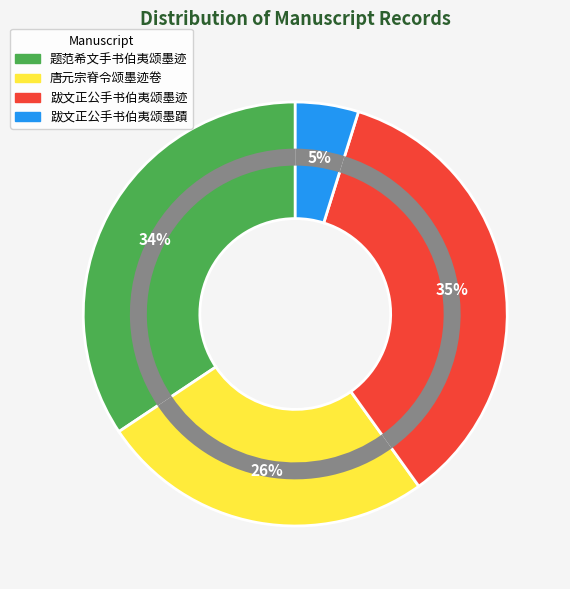

Does 跋文正公手书伯夷颂墨蹟 account for over 50% of the chart?

No